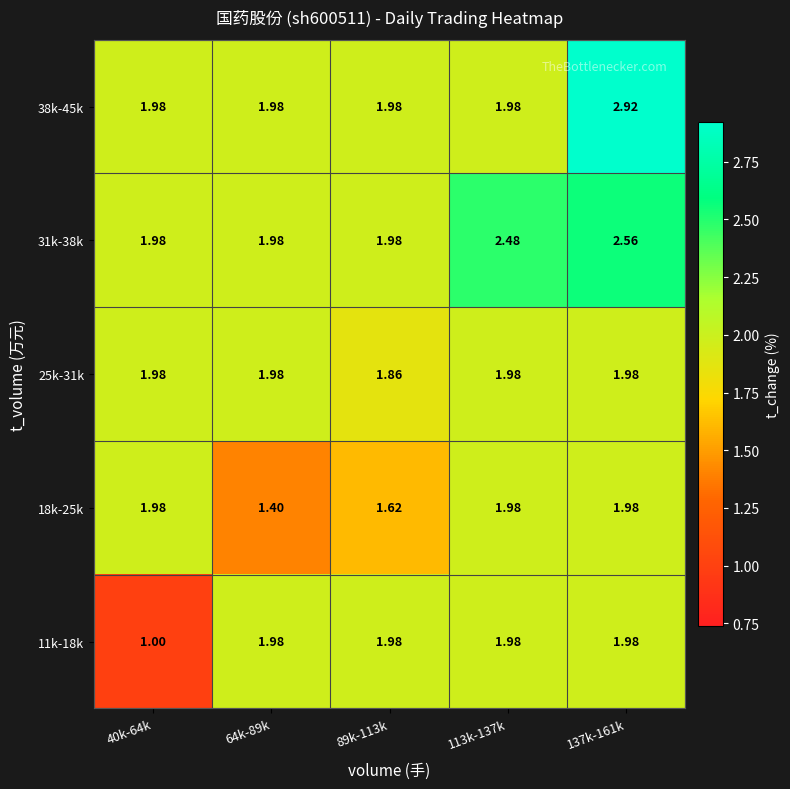

How many series are shown in this chart?

5